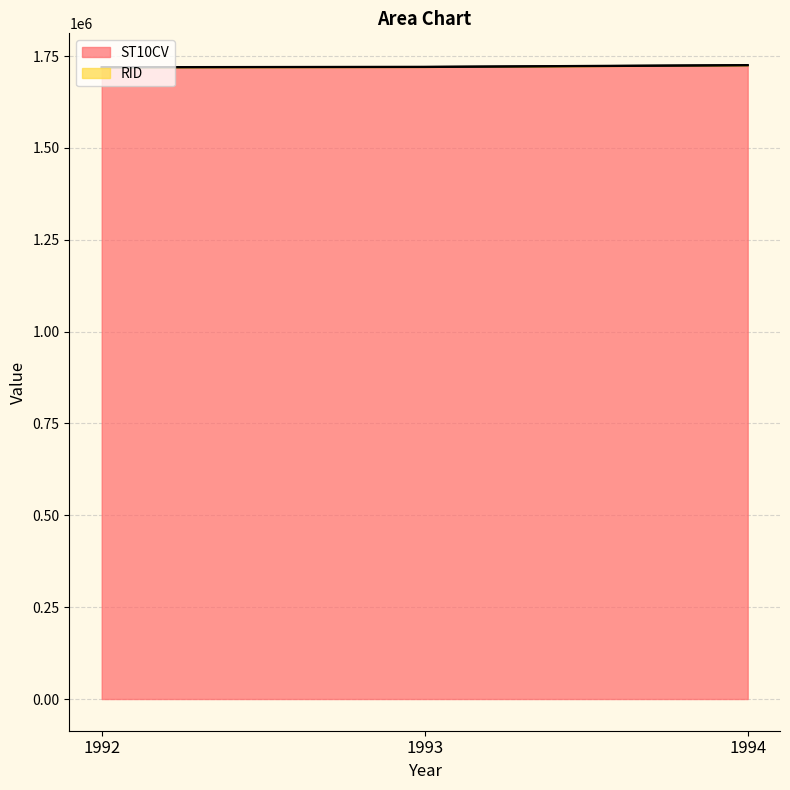

Where is the data nearest to the value 1721820?

1993